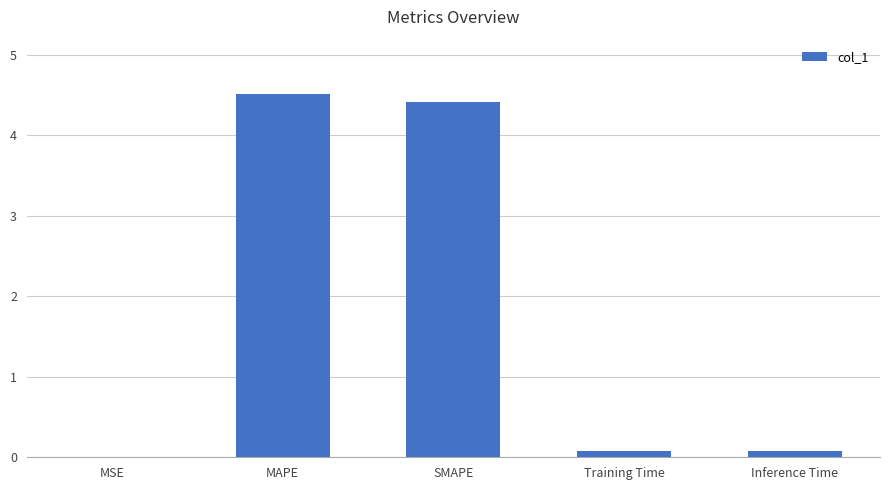

The value at MAPE is 2.5. True or false?

False